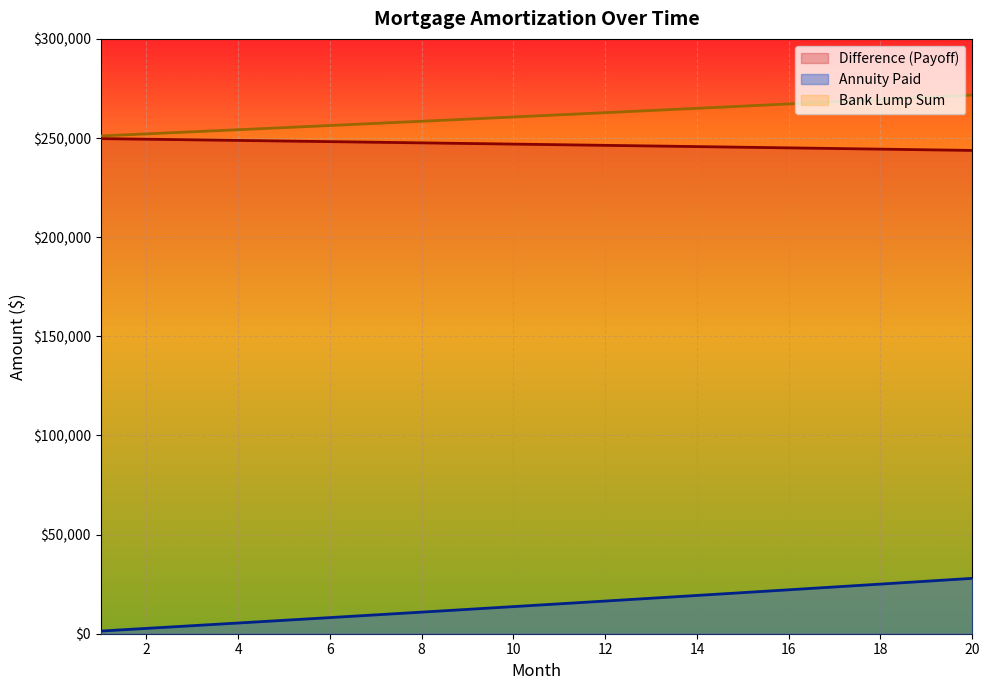

True or false: Bank Lump Sum has more than 0 points higher than both neighbors.

False